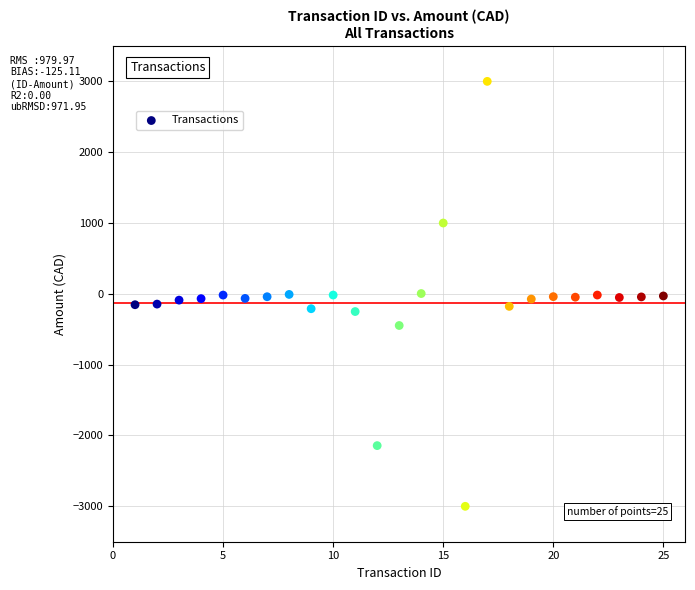

What is the range of X values (max minus min)?

24.0